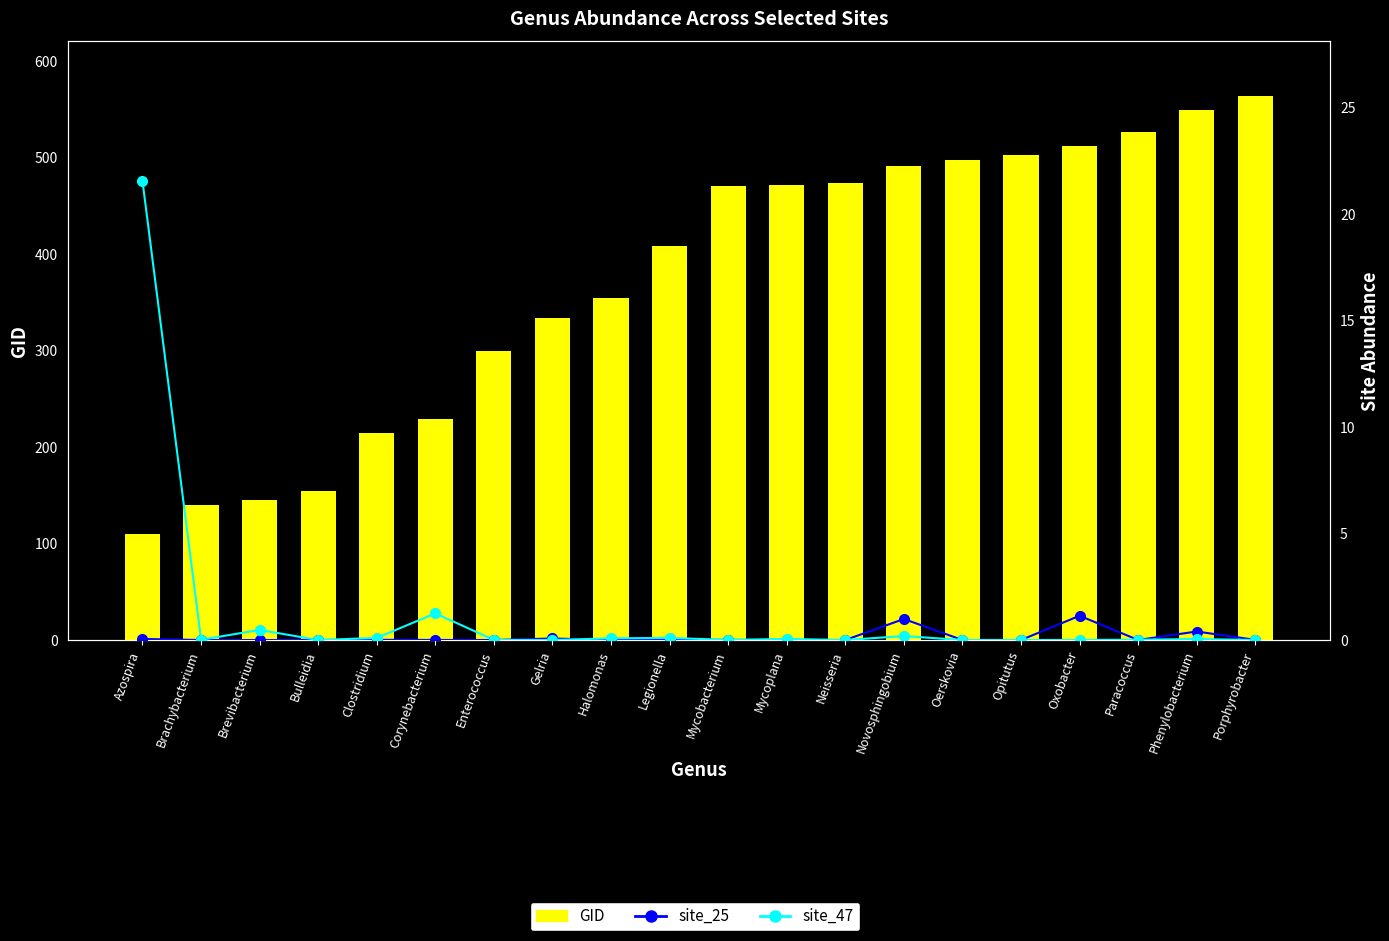

Reading right to left, what are all the values shown in this chart?

GID: 564.0	549.0	526.0	512.0	503.0	497.0	491.0	474.0	471.0	470.0	408.0	354.0	334.0	300.0	229.0	214.0	154.0	145.0	140.0	110.0
site_25: 0.0	0.4	0.0	1.1	0.0	0.0	1.0	0.0	0.0	0.0	0.0	0.0	0.1	0.0	0.0	0.0	0.0	0.0	0.0	0.0
site_47: 0.0	0.0	0.0	0.0	0.0	0.0	0.2	0.0	0.0	0.0	0.1	0.1	0.0	0.0	1.3	0.1	0.0	0.5	0.0	21.5